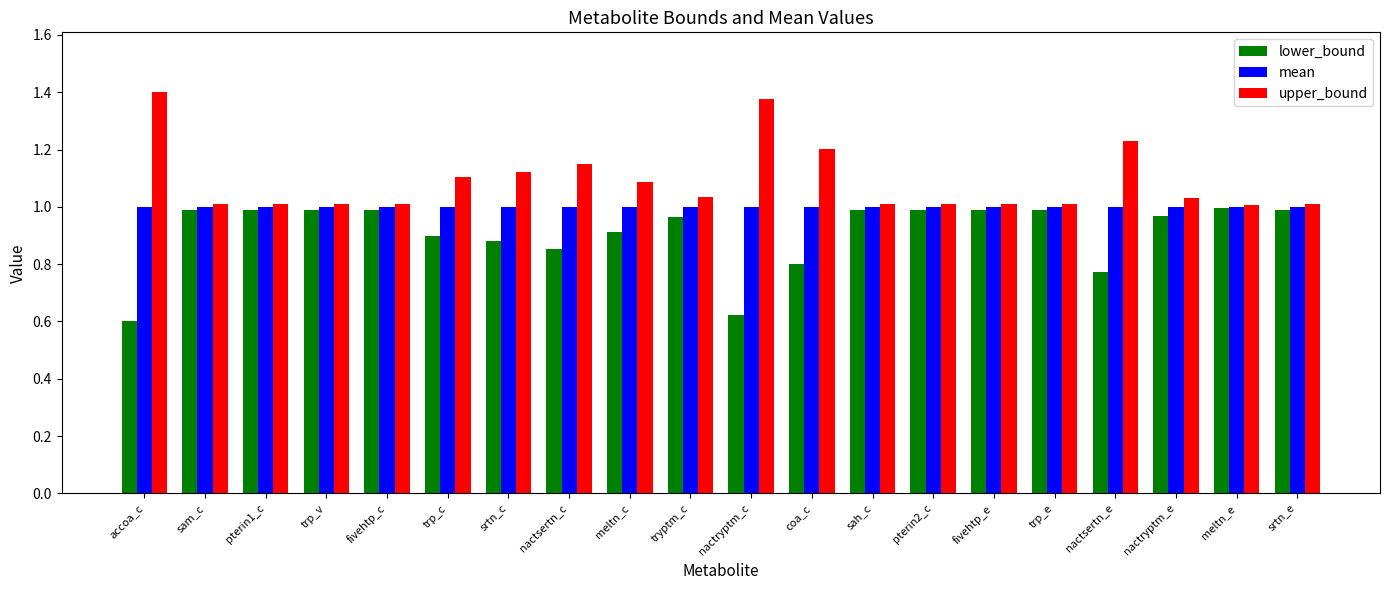

At how many categories does at least one series exceed 0?

20